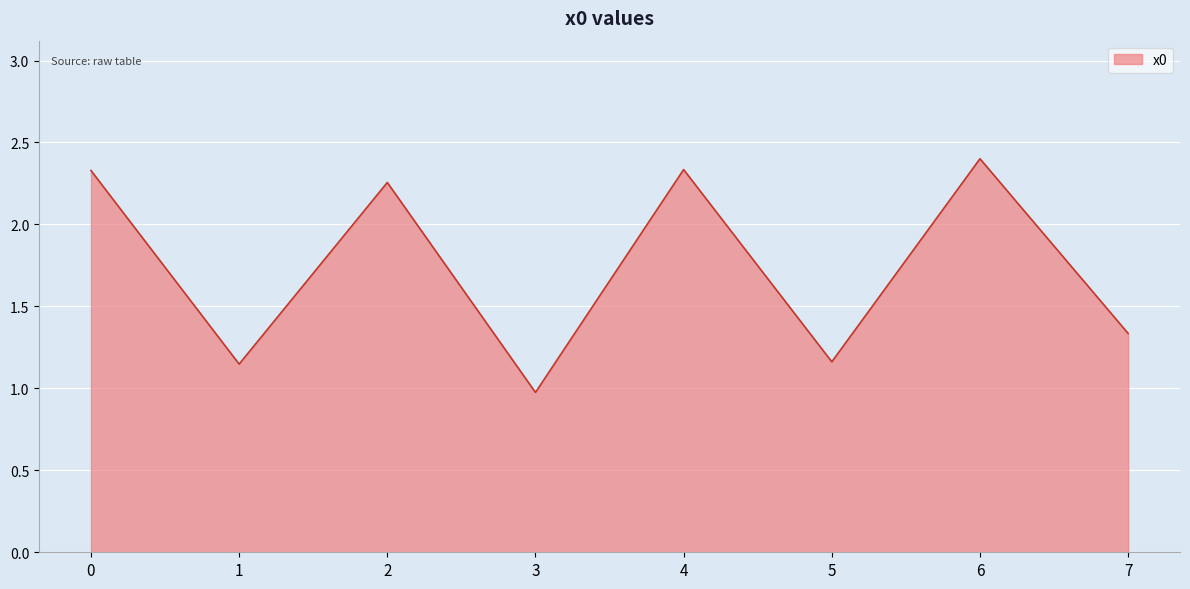

What is the smallest value displayed?

1.0